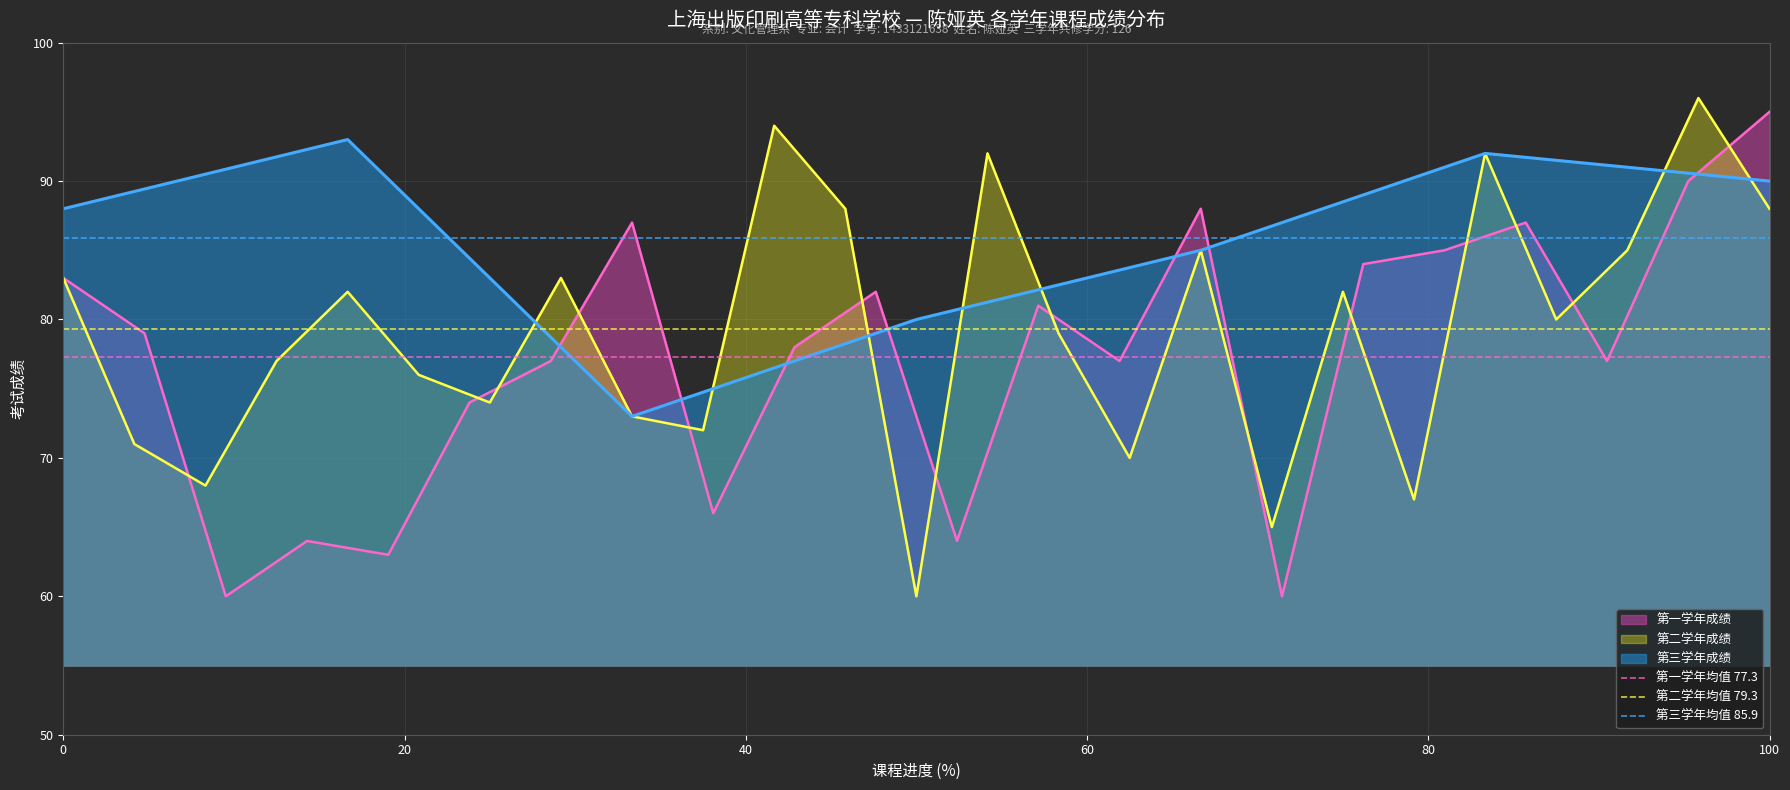

List the labels in order of 第三学年均值 85.9 value, largest first.

0, 20